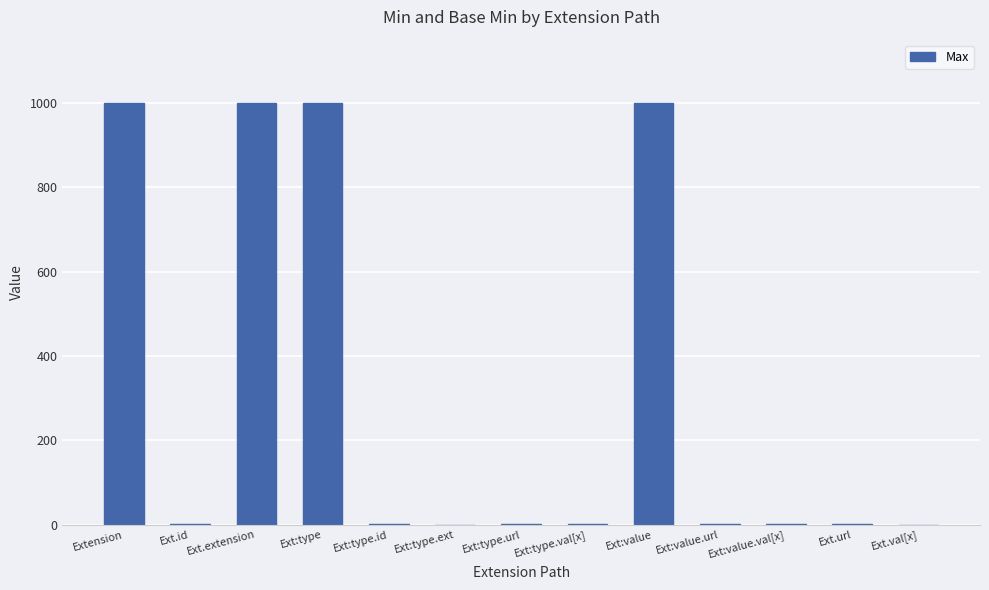

What is the greatest value displayed?

999